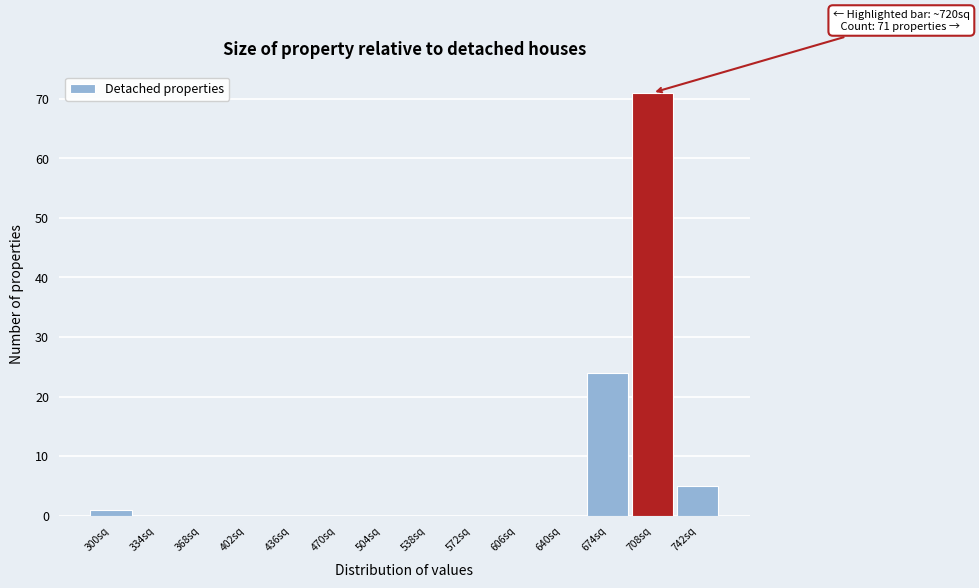

Reading left to right, list all the values displayed in this chart.

300sq=1	334sq=0	368sq=0	402sq=0	436sq=0	470sq=0	504sq=0	538sq=0	572sq=0	606sq=0	640sq=0	674sq=24	708sq=71	742sq=5